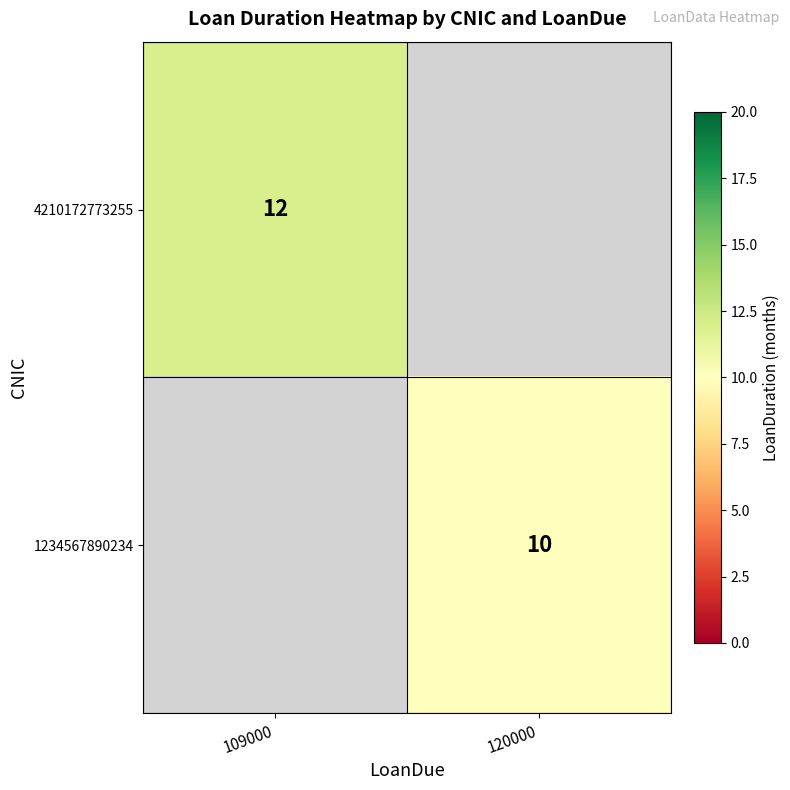

Between 120000 and 109000, which is larger?

109000